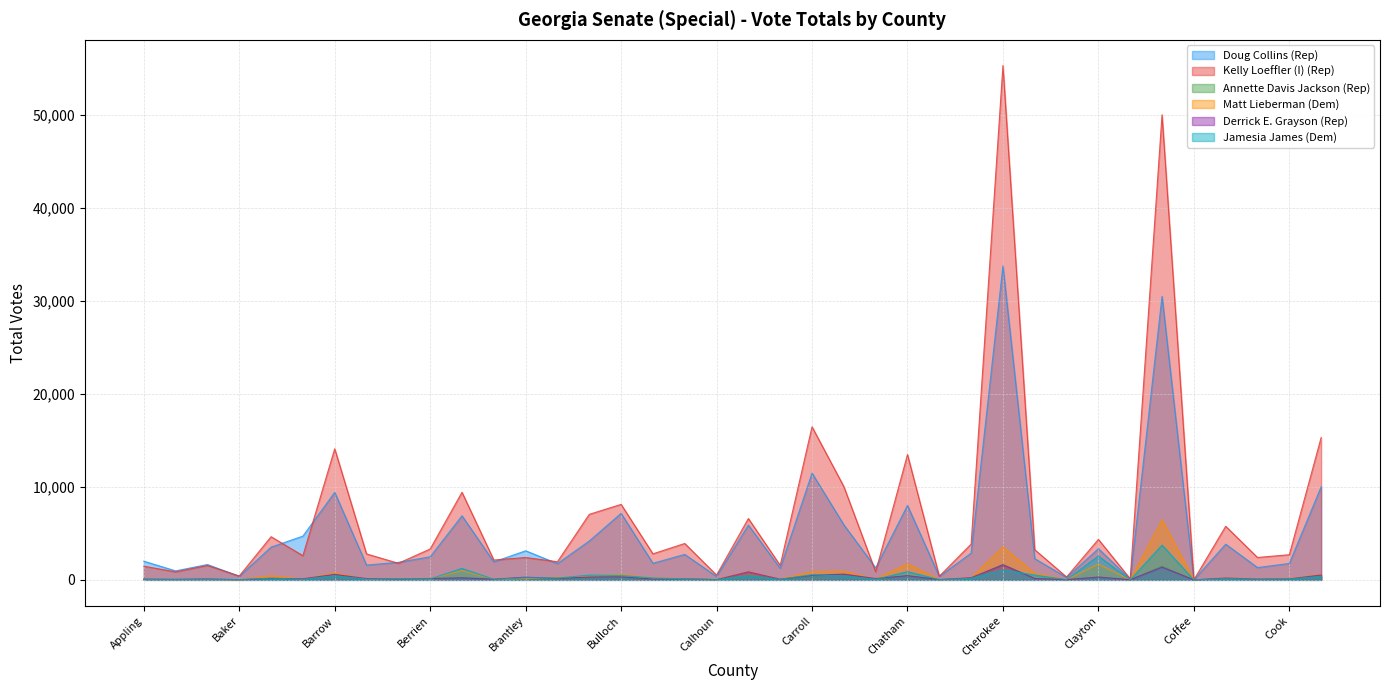

What is the maximum value shown in the chart?

55272